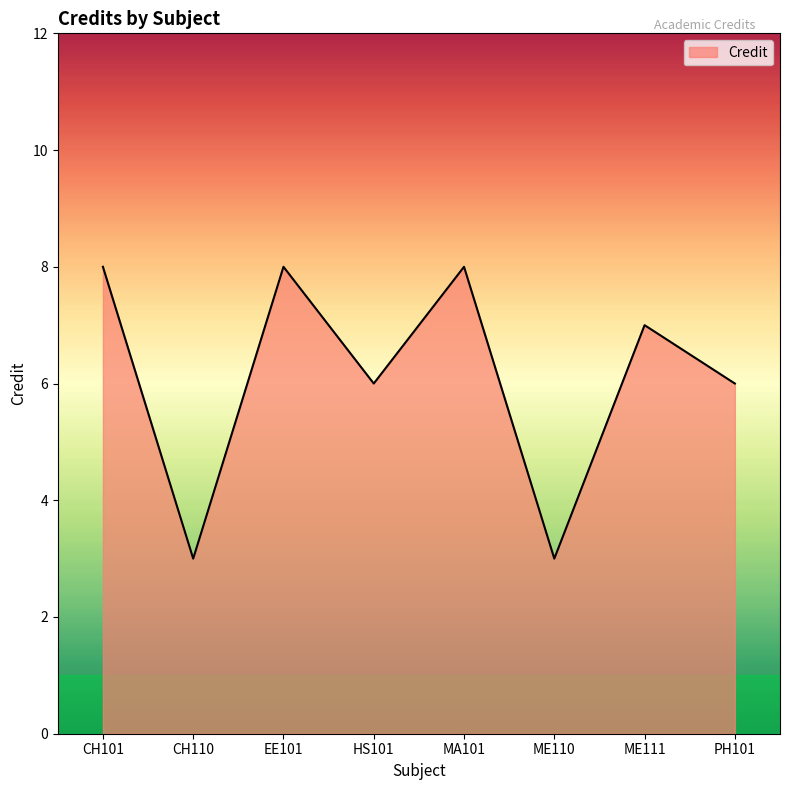

True or false: the data shows 9 at HS101.

False